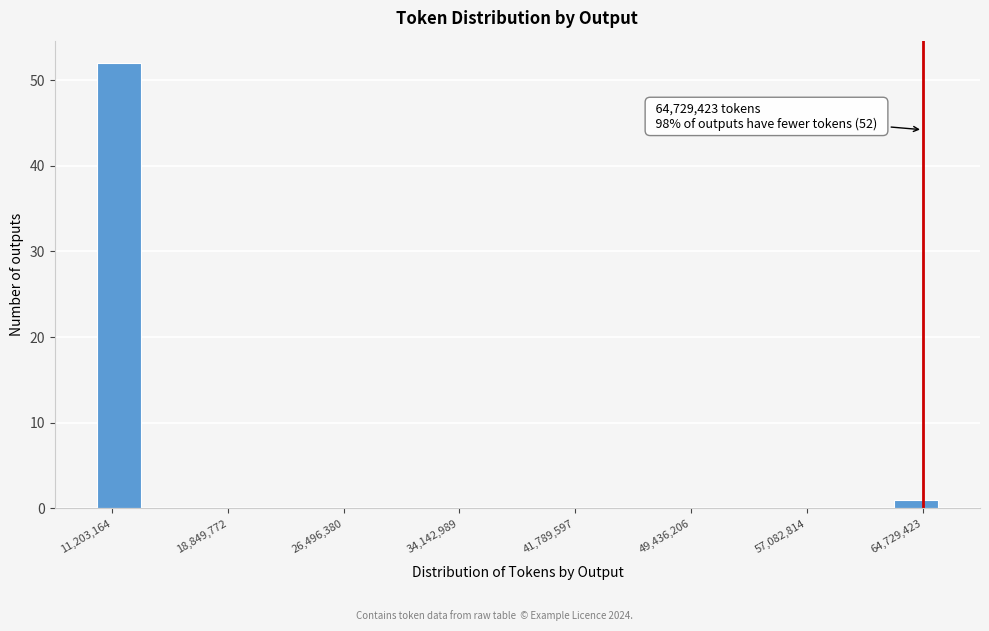

Read against the x-axis, roughly where is the centre of the tallest bar?

12000000